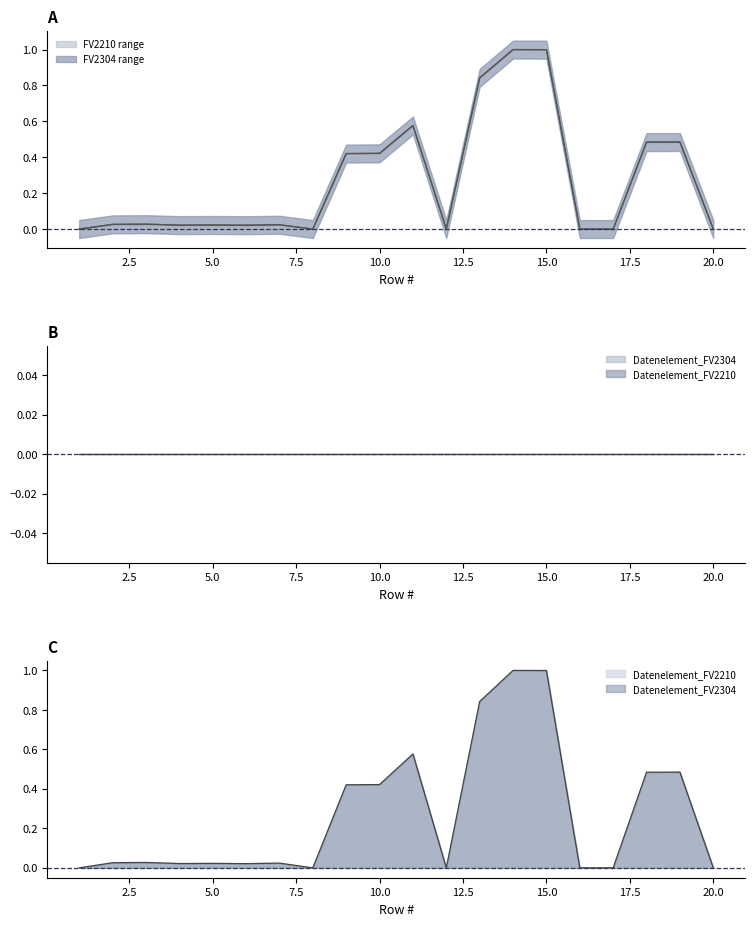

True or false: Datenelement_FV2304 has more than 2 interior local peaks.

True